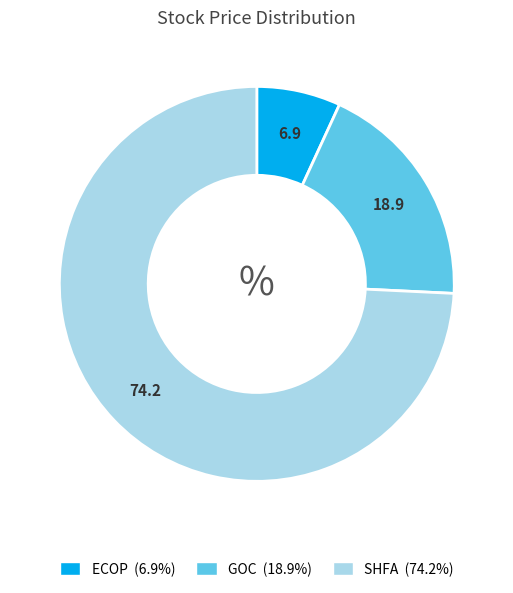

What is the smallest slice in the pie chart?

ECOP